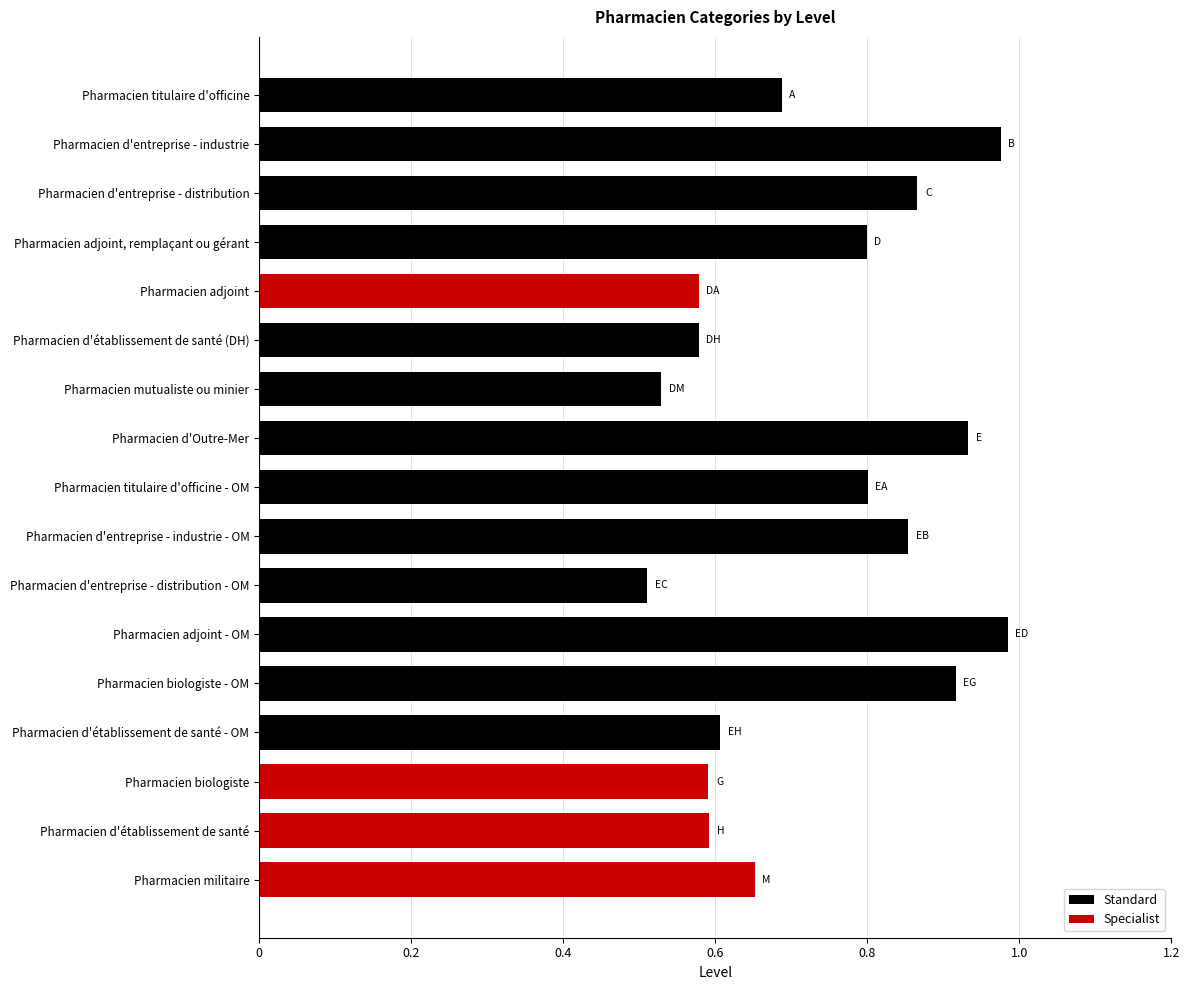

Are the bars horizontal?

Yes